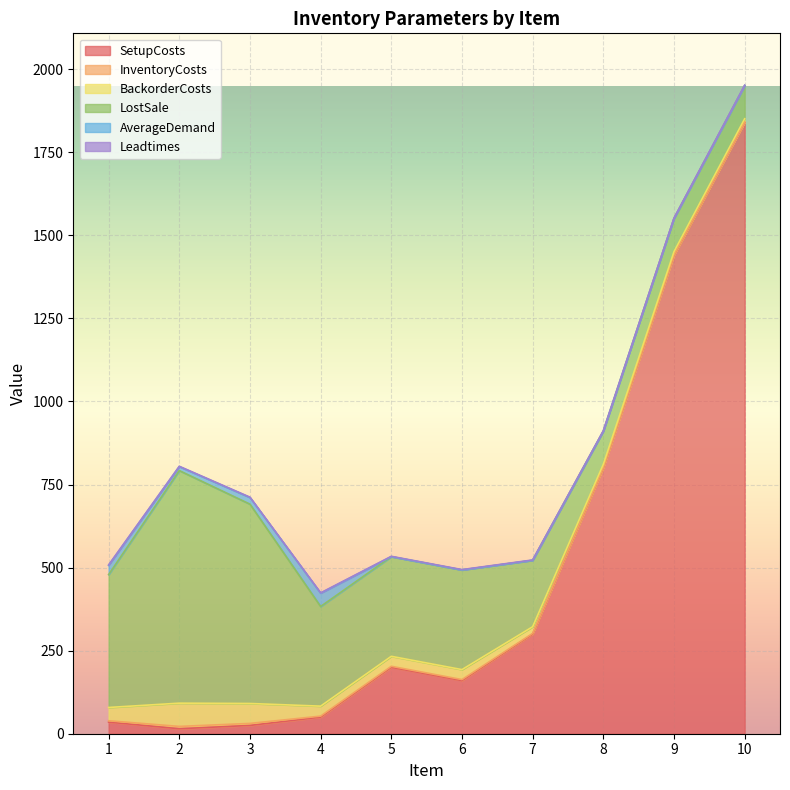

Which has a higher value, 3 or 9?

9